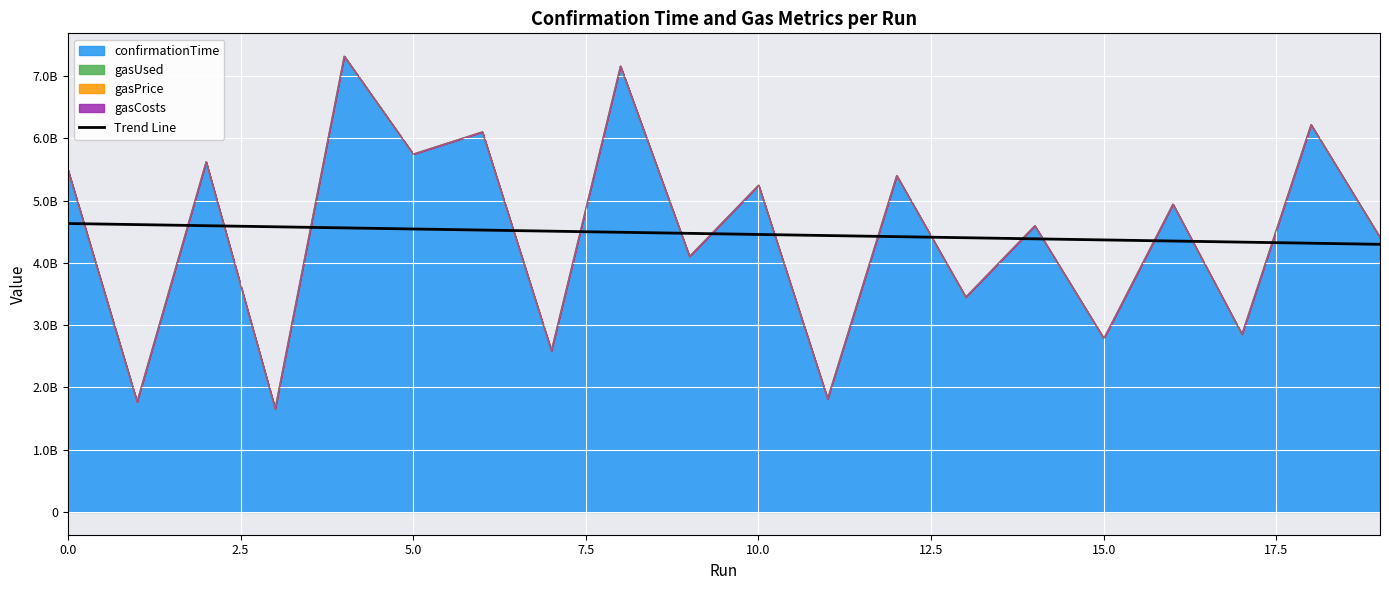

What is the sum of all values?

89326388321.0